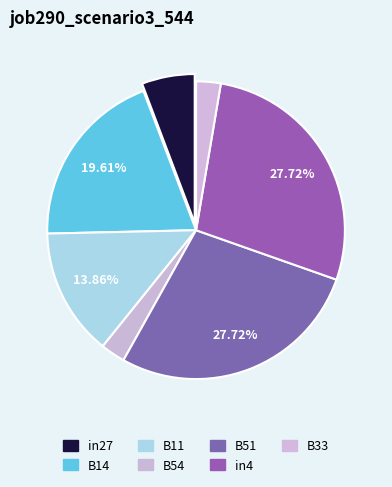

To the nearest percent, what is the difference between the largest and smallest slice percentages?

25%